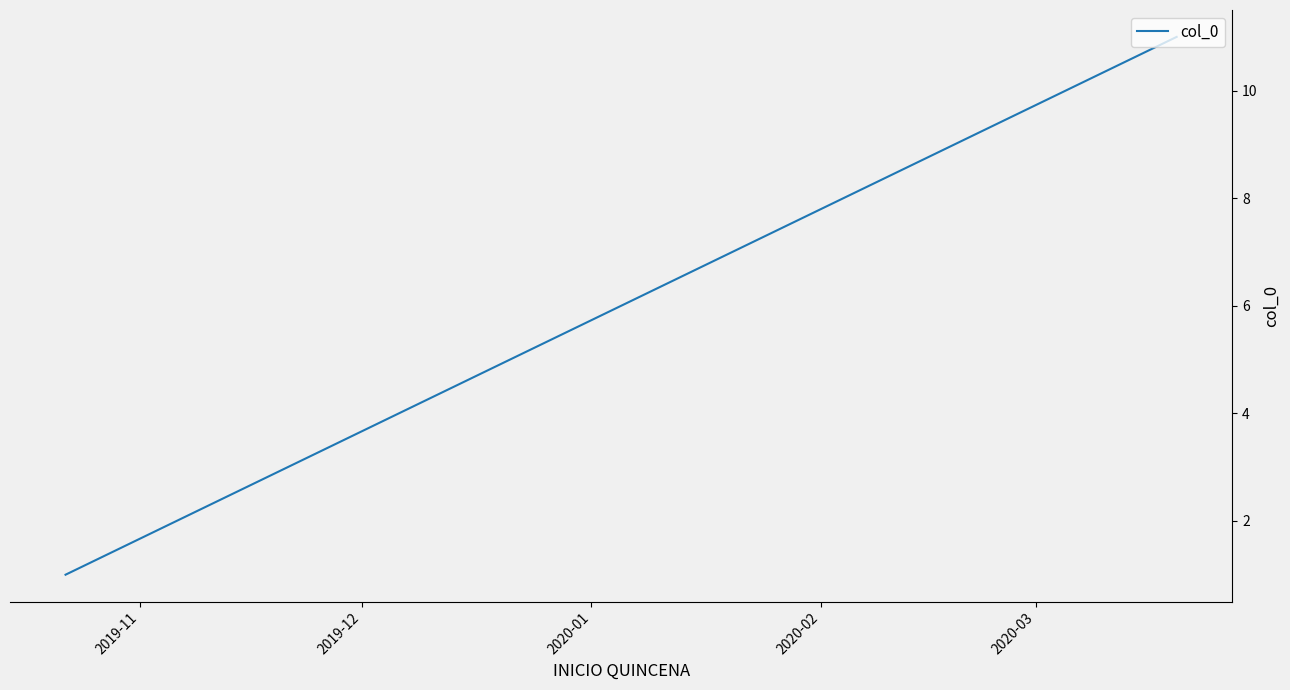

Count the number of data series in this chart.

1